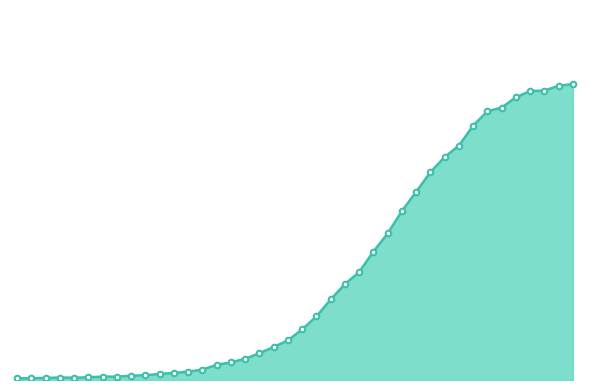

How many interior local peaks (higher than both neighbors) does the data have?

1